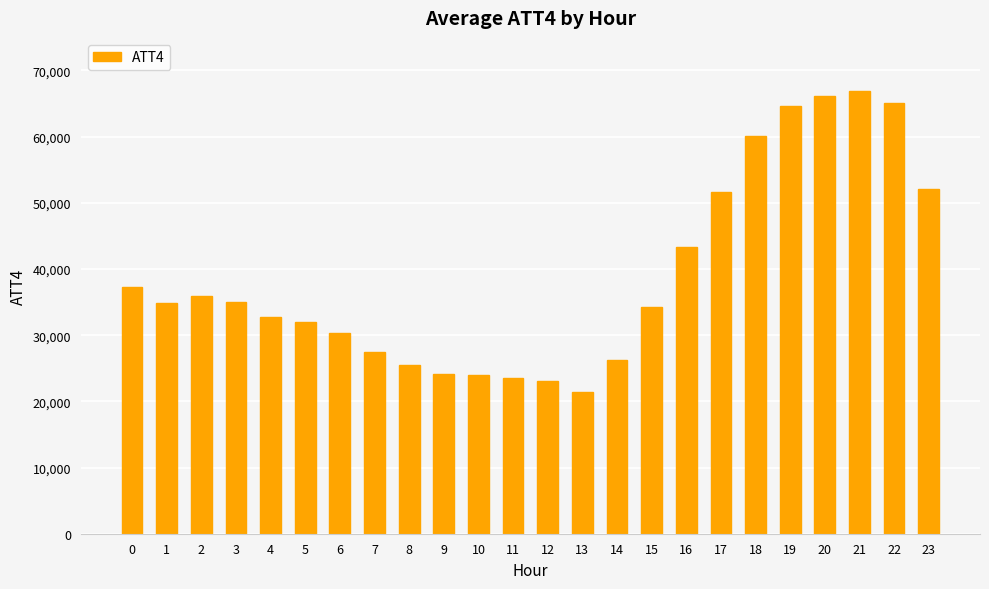

What is the value of the 8th bar from the left?

27500